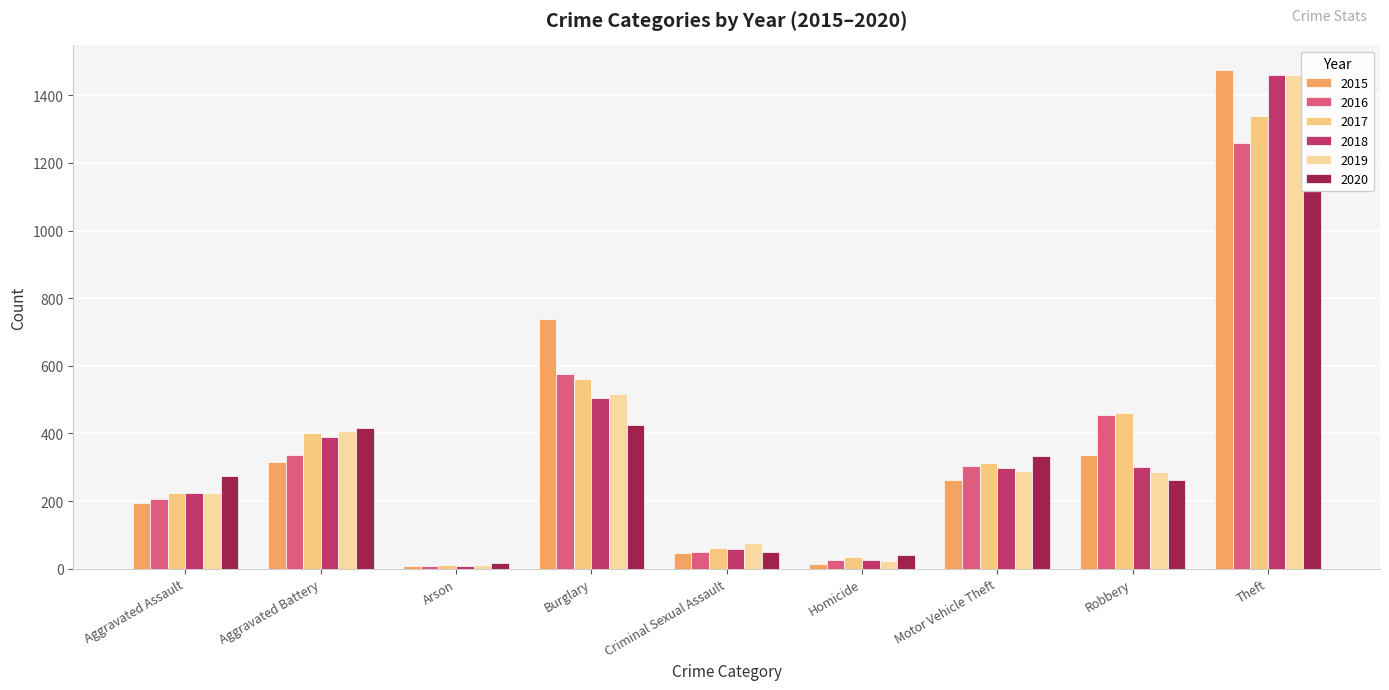

Rank the categories by 2018 value from highest to lowest.

Theft, Burglary, Aggravated Battery, Robbery, Motor Vehicle Theft, Aggravated Assault, Criminal Sexual Assault, Homicide, Arson